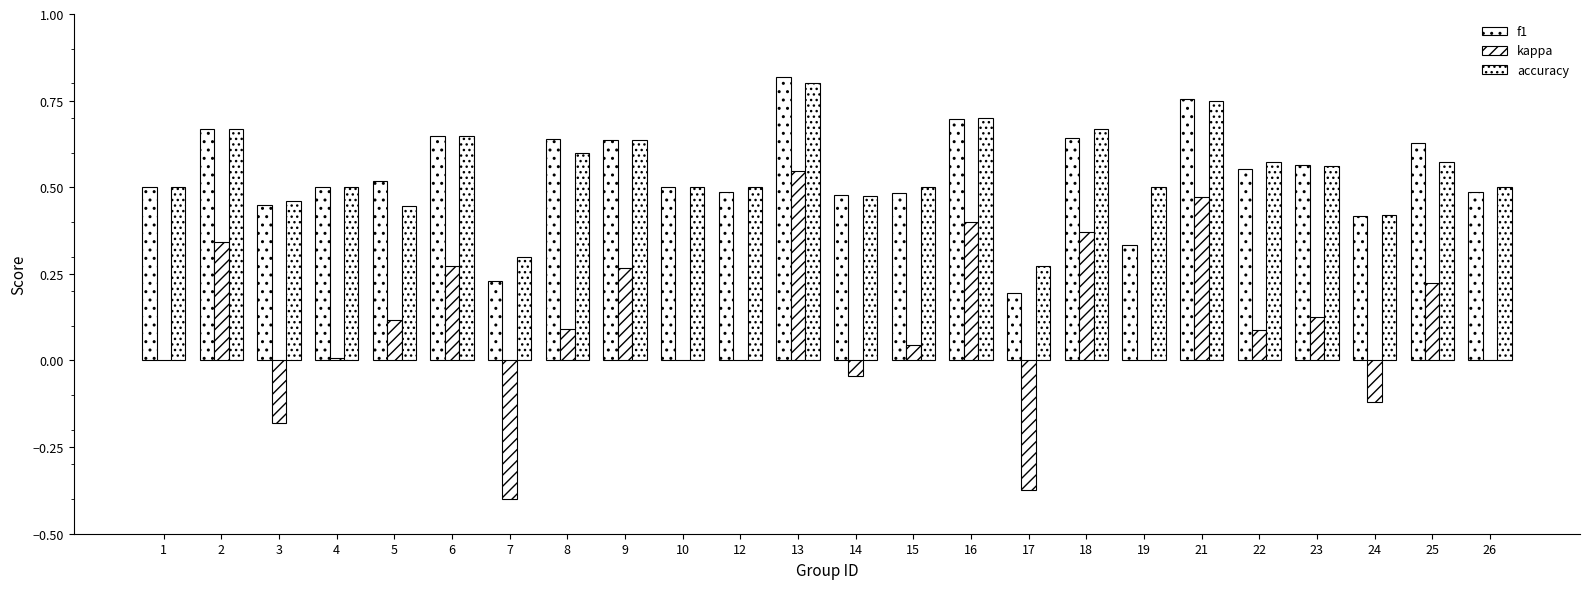

Reading right to left, list all the values displayed in this chart.

f1: 26=0.5	25=0.6	24=0.4	23=0.6	22=0.6	21=0.8	19=0.3	18=0.6	17=0.2	16=0.7	15=0.5	14=0.5	13=0.8	12=0.5	10=0.5	9=0.6	8=0.6	7=0.2	6=0.6	5=0.5	4=0.5	3=0.4	2=0.7	1=0.5
kappa: 26=0.0	25=0.2	24=-0.1	23=0.1	22=0.1	21=0.5	19=0.0	18=0.4	17=-0.4	16=0.4	15=0.0	14=-0.0	13=0.5	12=0.0	10=0.0	9=0.3	8=0.1	7=-0.4	6=0.3	5=0.1	4=0.0	3=-0.2	2=0.3	1=0.0
accuracy: 26=0.5	25=0.6	24=0.4	23=0.6	22=0.6	21=0.8	19=0.5	18=0.7	17=0.3	16=0.7	15=0.5	14=0.5	13=0.8	12=0.5	10=0.5	9=0.6	8=0.6	7=0.3	6=0.6	5=0.4	4=0.5	3=0.5	2=0.7	1=0.5